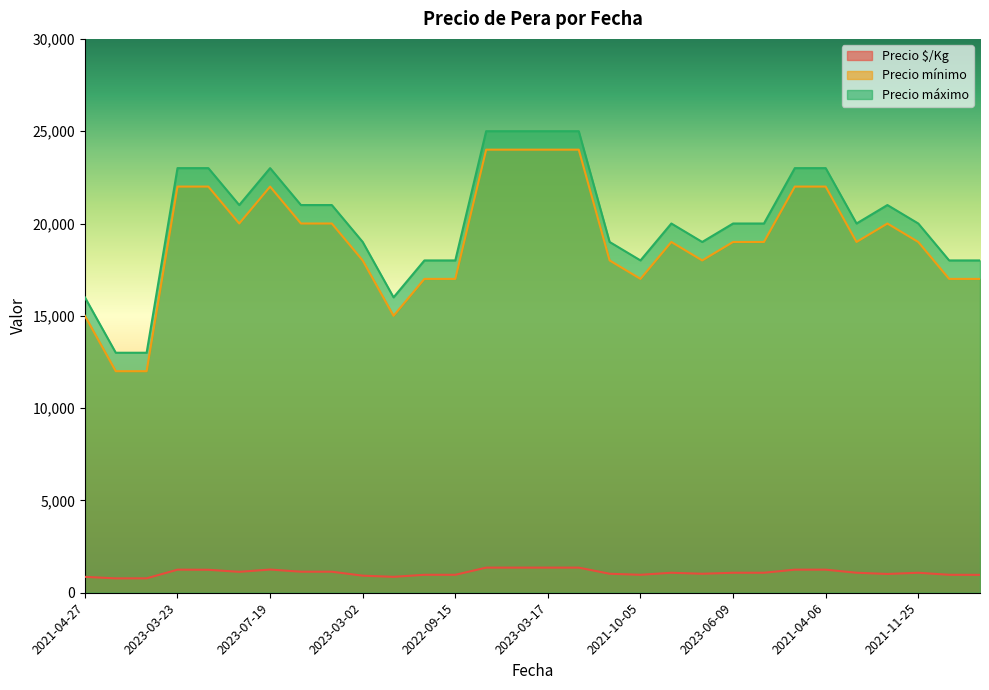

True or false: Precio mínimo and Precio máximo intersect in this chart.

False